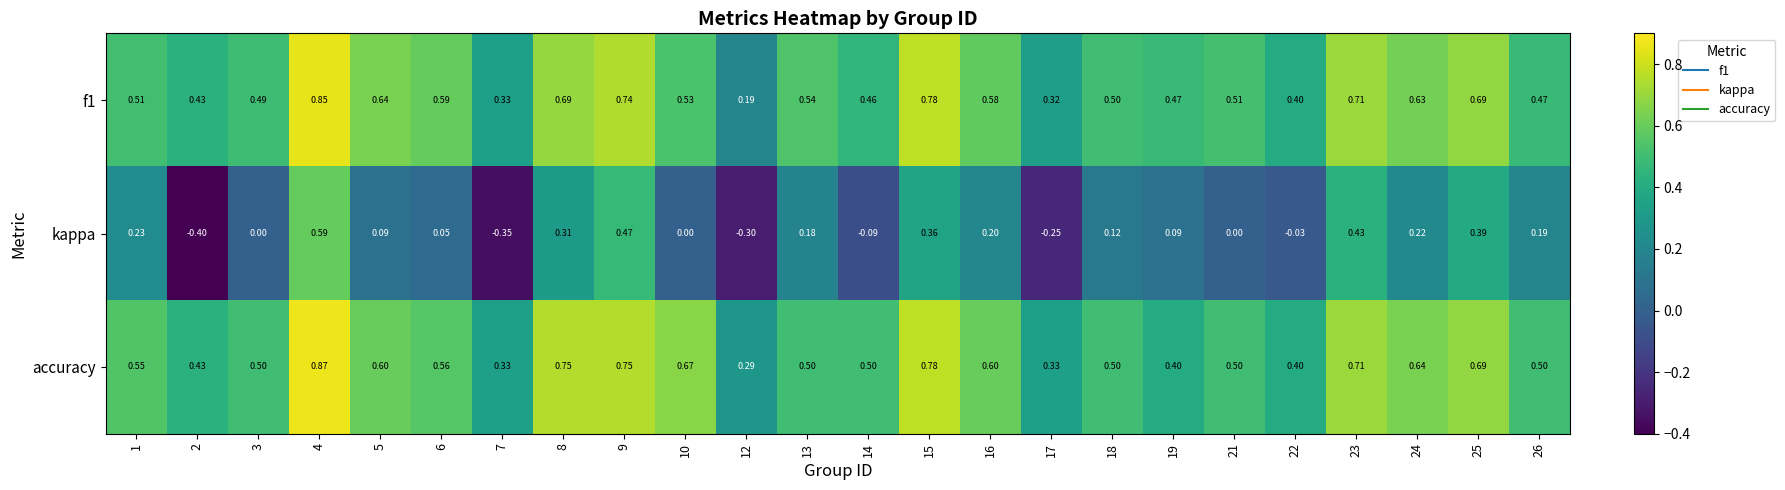

Is the value of accuracy at 22 greater than the value of f1 at 14?

No